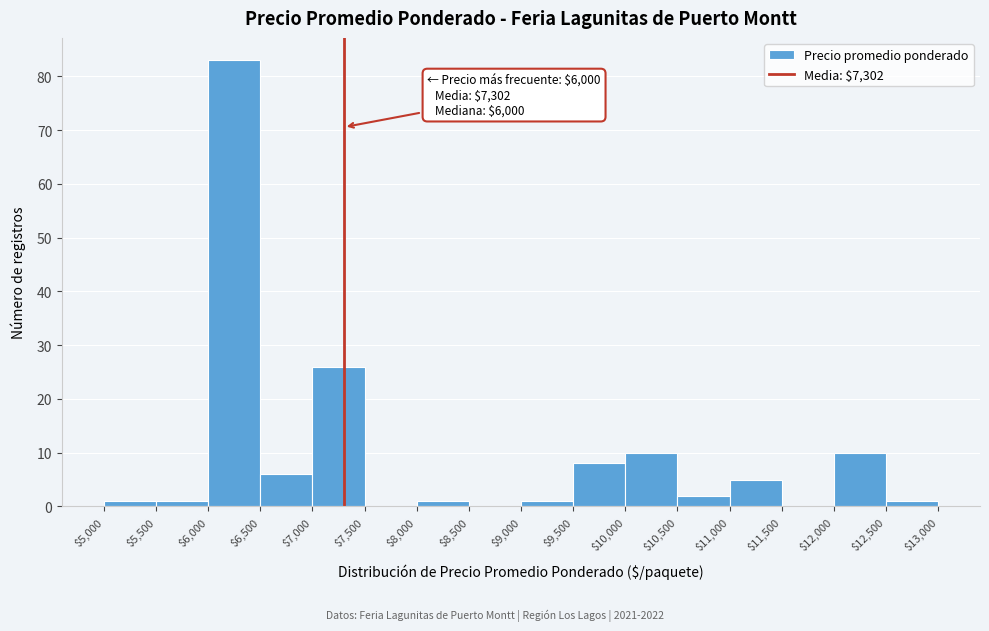

Which range on the x-axis has the tallest bar?

$6,000 to $6,500